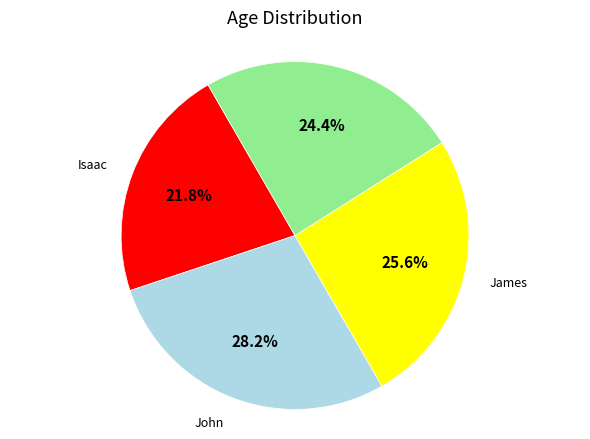

Does any single category account for the majority?

No